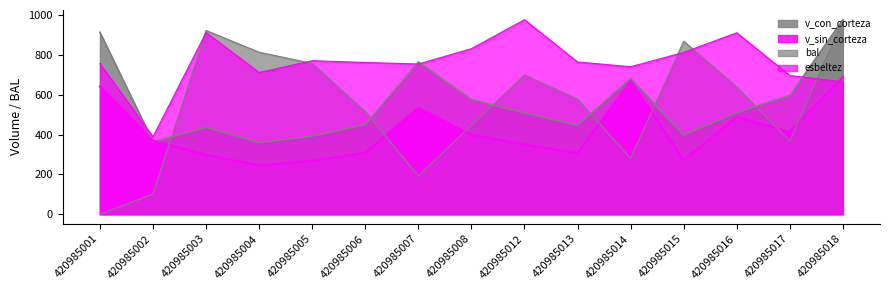

Which series ends up on top after the final intersection of bal and v_con_corteza?

v_con_corteza